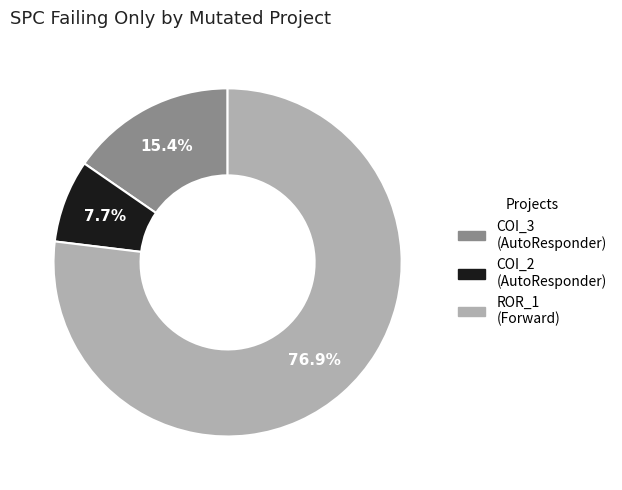

Does any single category account for the majority?

Yes